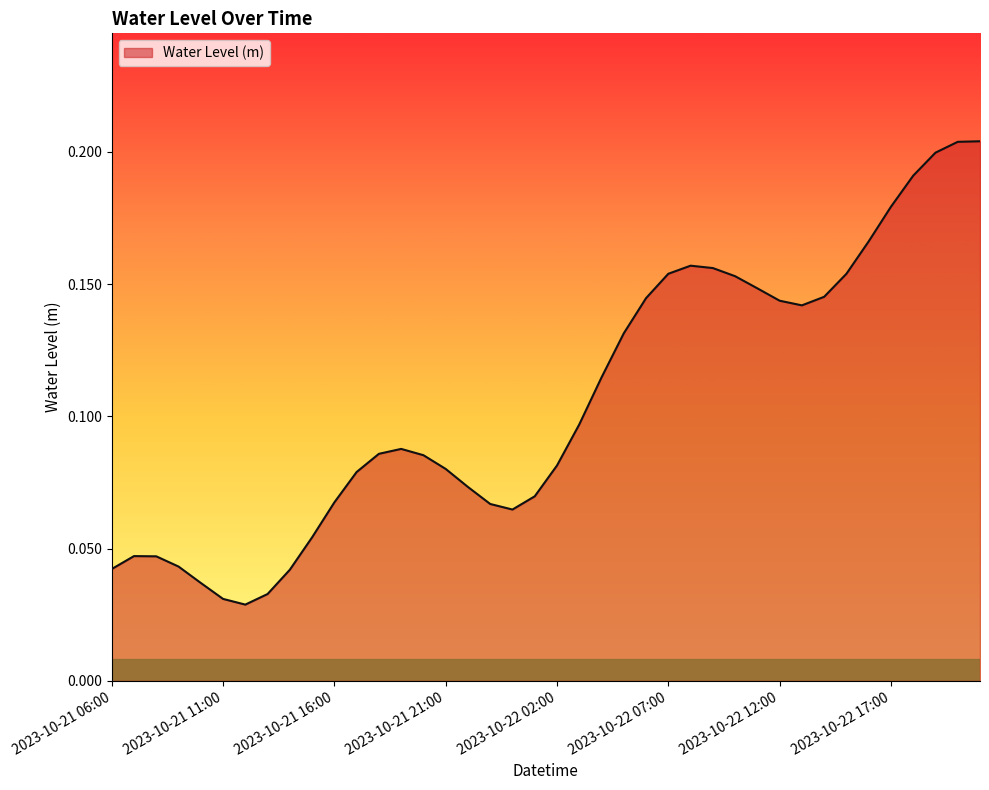

Count the number of categories in the chart.

40